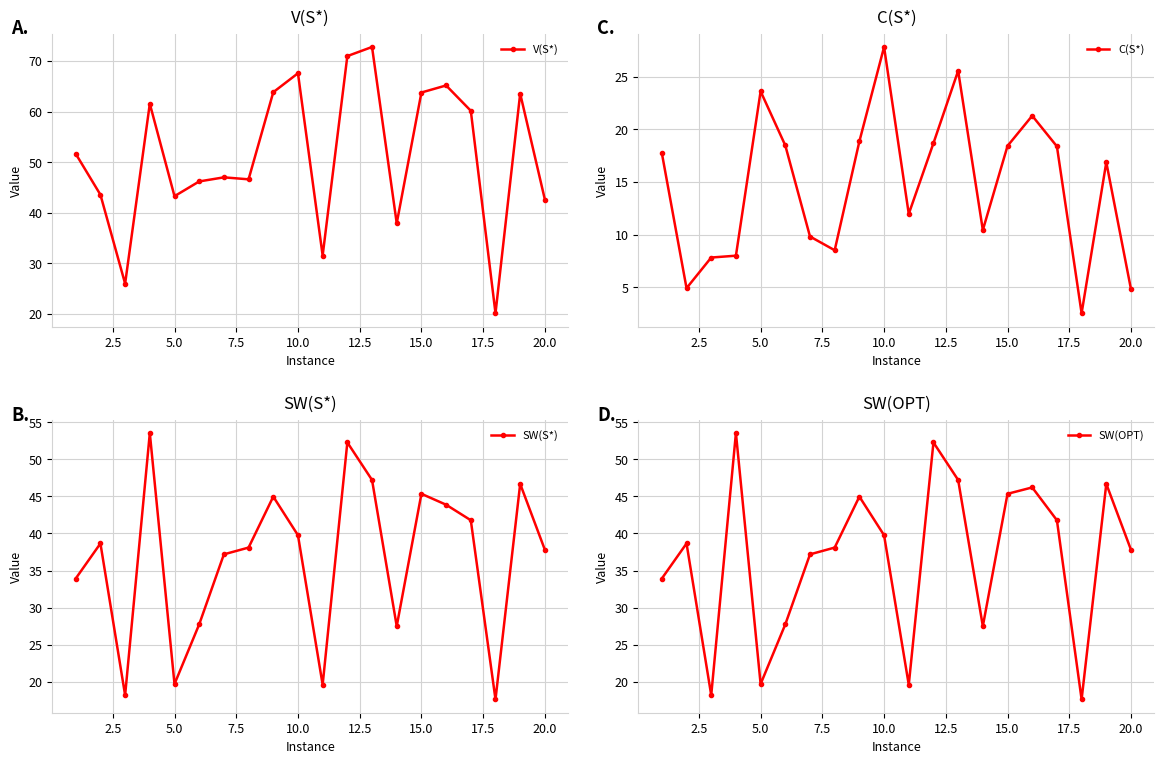

How many values in the V(S*) series are below 51?

10